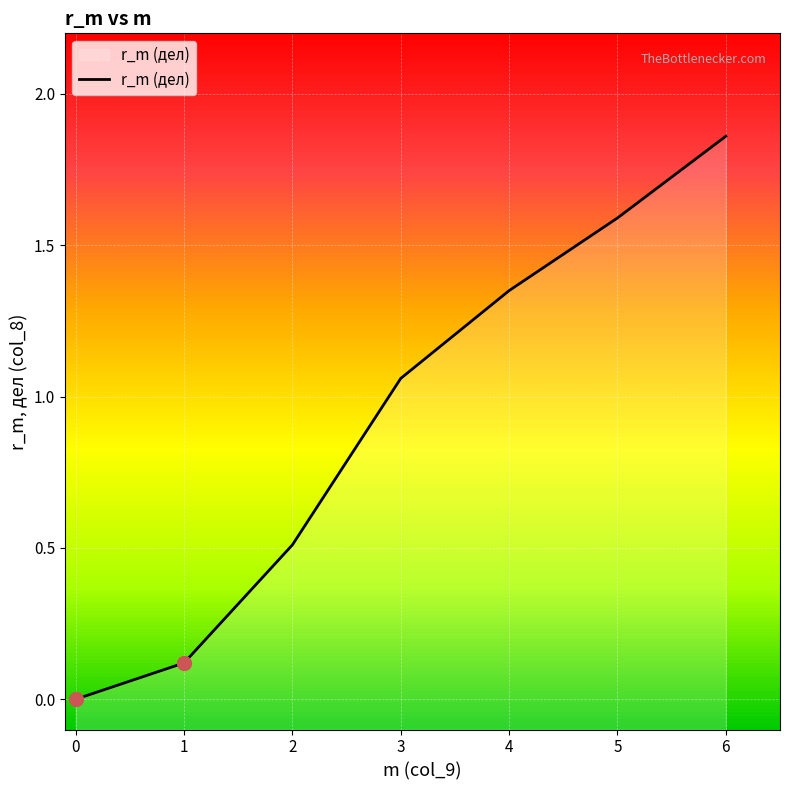

What is the change in value from 2 to 5?

+1.1